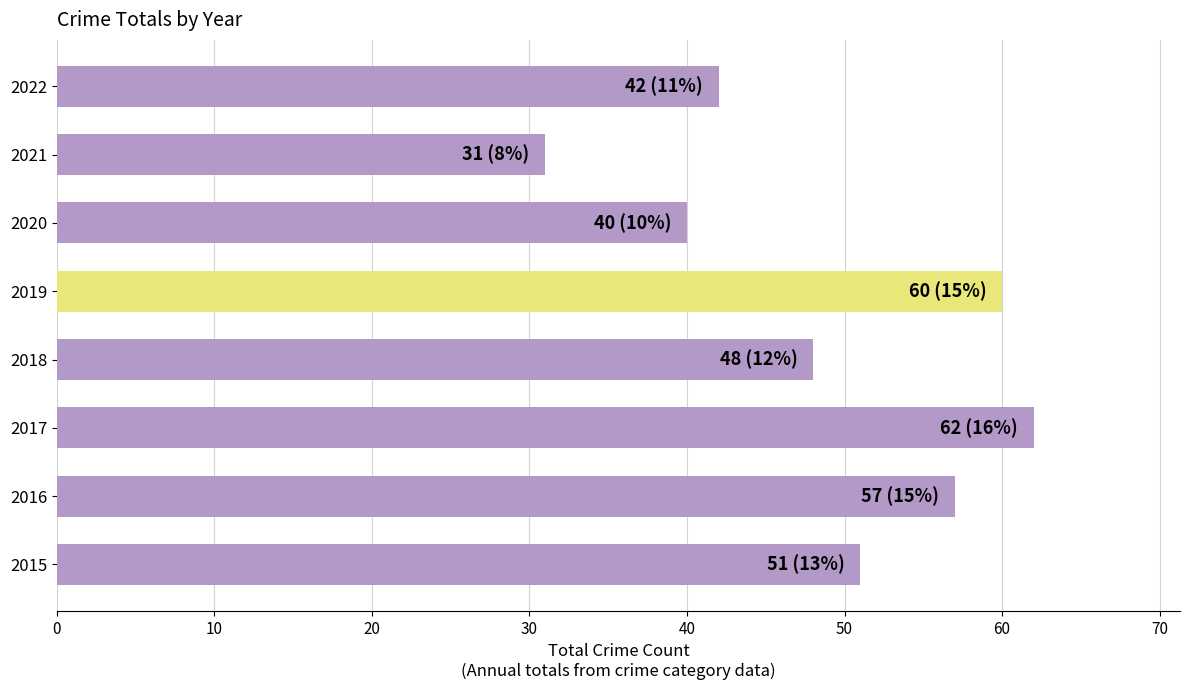

Rank the categories by value from highest to lowest.

2017, 2019, 2016, 2015, 2018, 2022, 2020, 2021